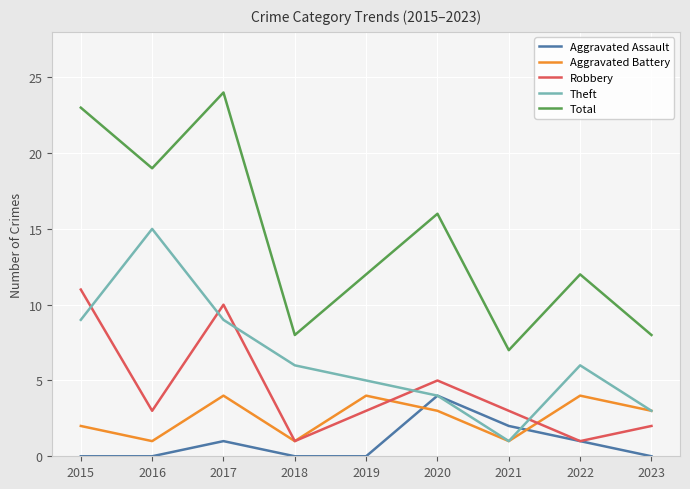

What value does the Aggravated Assault series have at 2020?

4